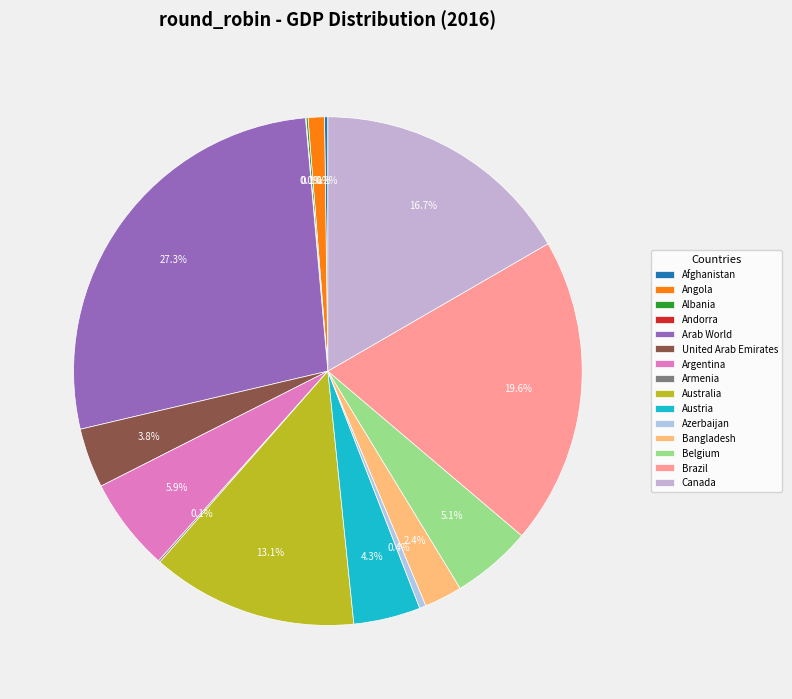

To the nearest percent, what is the difference between the Armenia and Arab World slice percentages?

27%